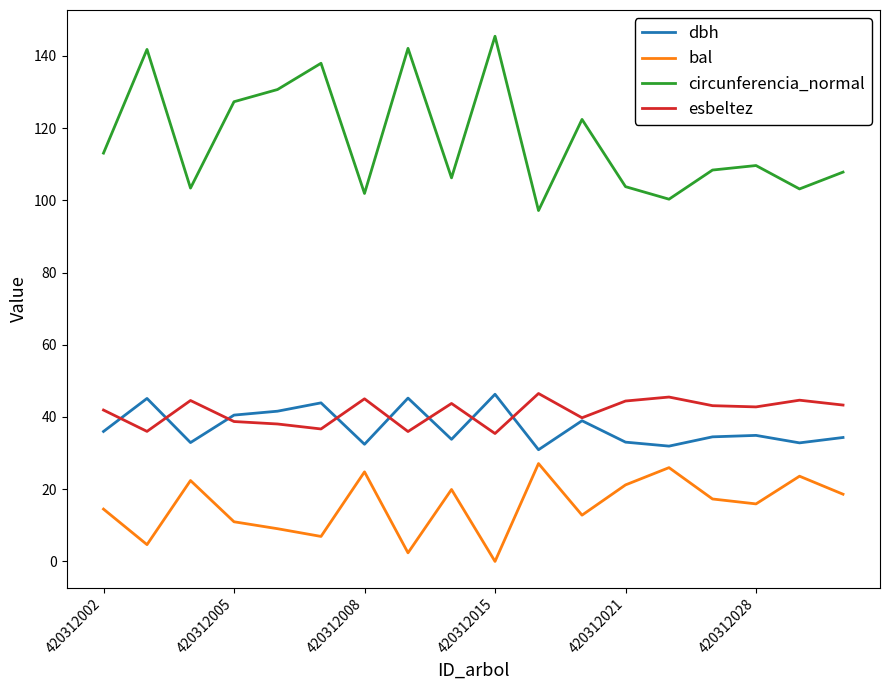

What are all the series names shown in the legend?

dbh, bal, circunferencia_normal, esbeltez